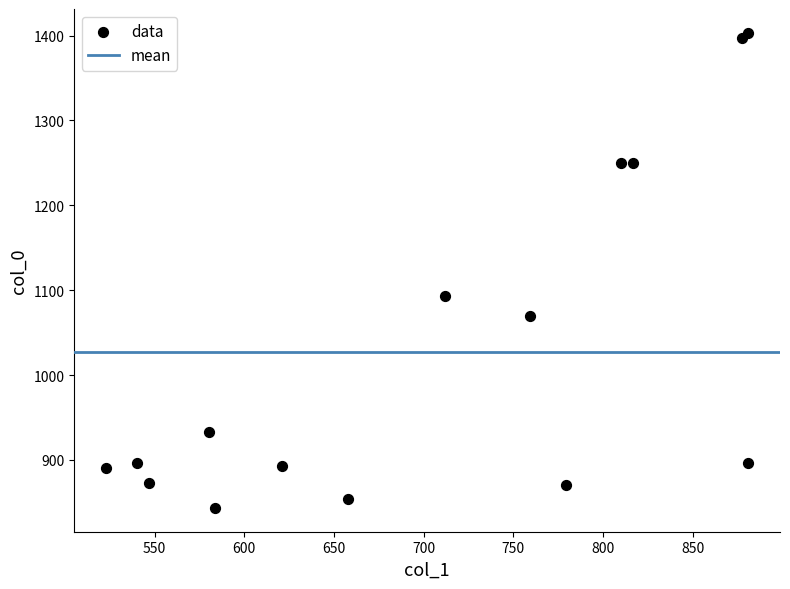

What is the range of Y values (max minus min)?

560.0